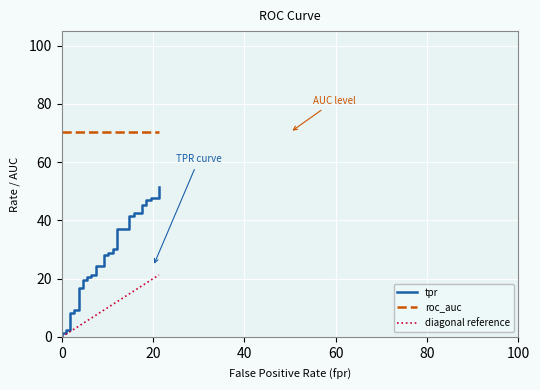

What is the maximum value for diagonal reference?

21.3